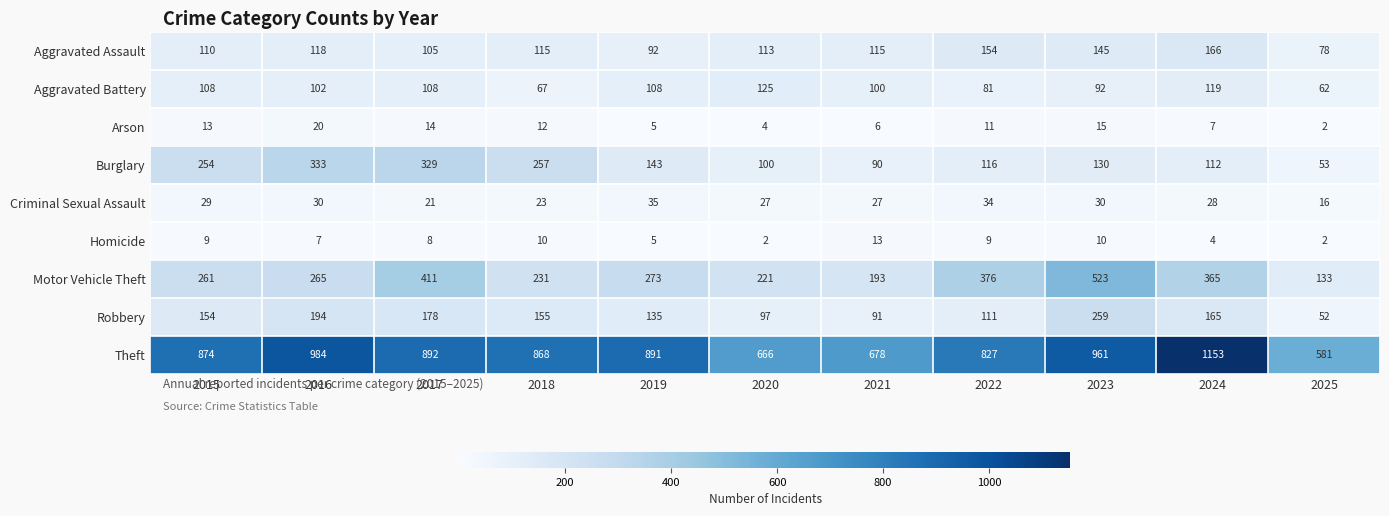

At 2017, list the series in order from largest to smallest.

Theft, Motor Vehicle Theft, Burglary, Robbery, Aggravated Battery, Aggravated Assault, Criminal Sexual Assault, Arson, Homicide